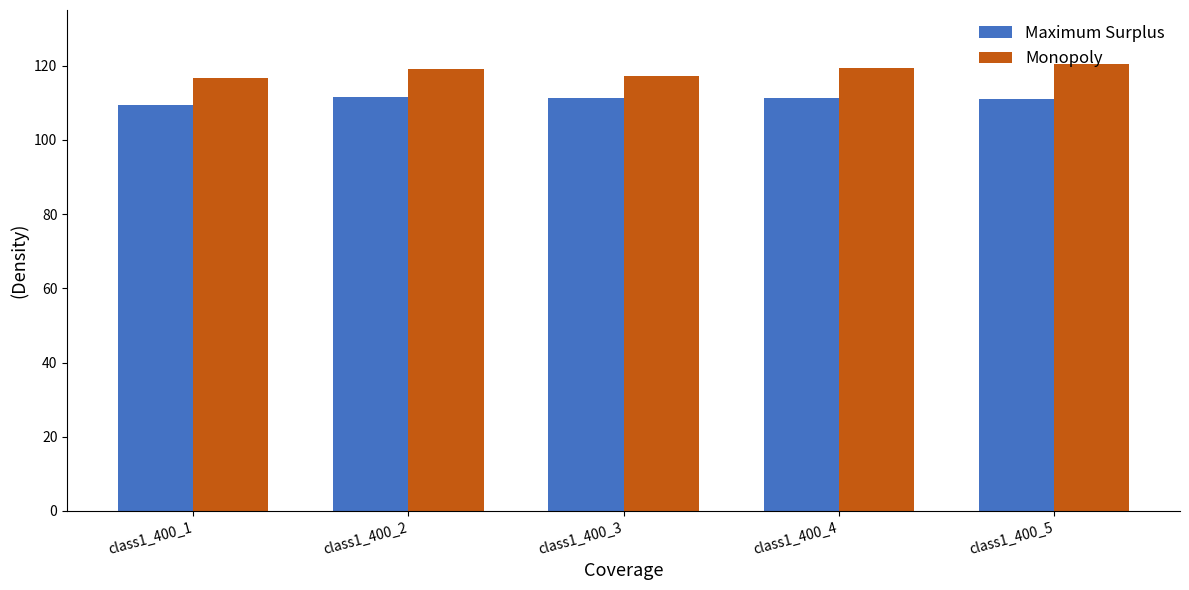

List the series in order of their overall mean, highest first.

Monopoly, Maximum Surplus